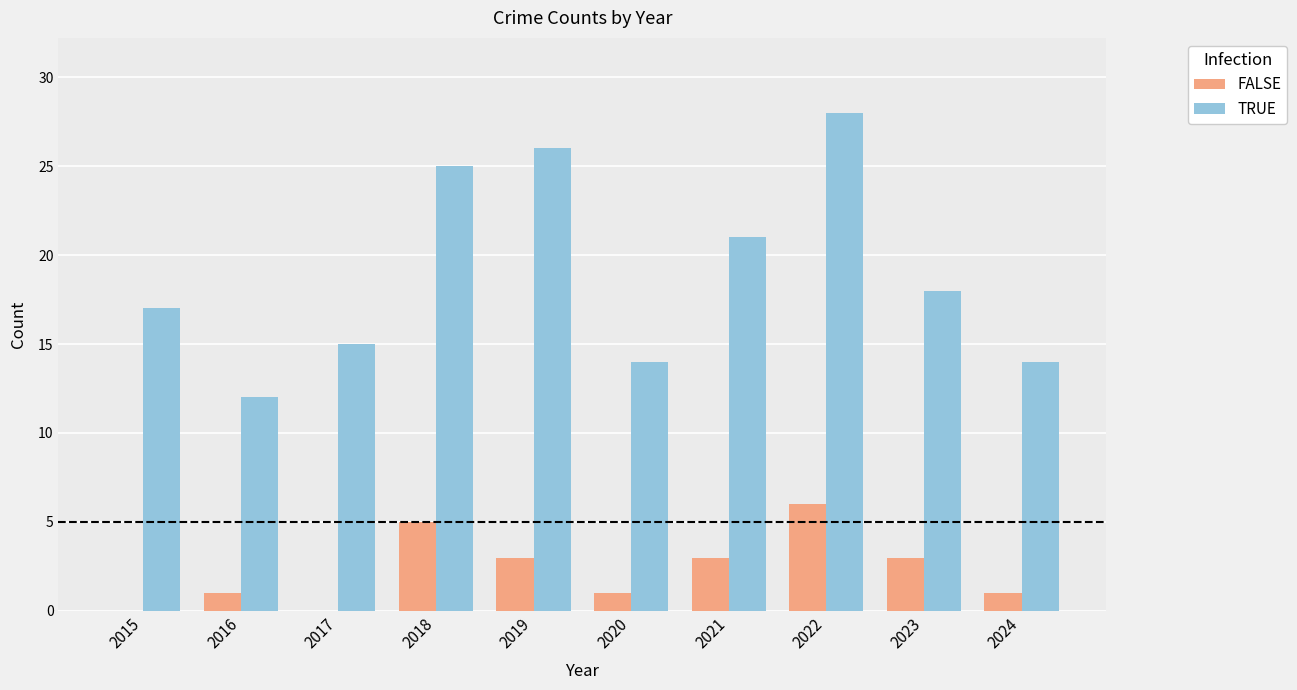

Reading right to left, what are all the values shown in this chart?

FALSE: 2024=1	2023=3	2022=6	2021=3	2020=1	2019=3	2018=5	2017=0	2016=1	2015=0
TRUE: 2024=14	2023=18	2022=28	2021=21	2020=14	2019=26	2018=25	2017=15	2016=12	2015=17